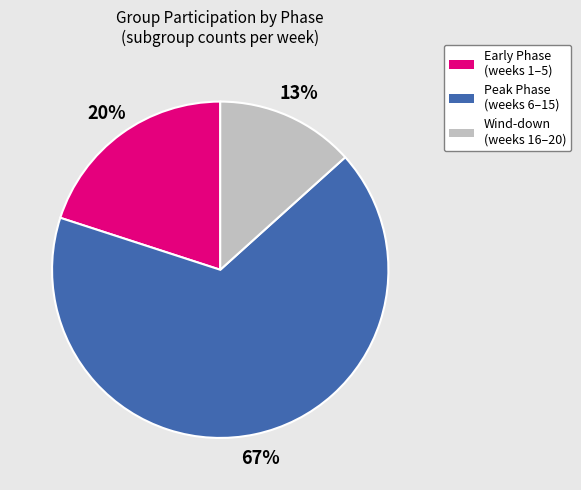

Count the number of slices in the pie.

3